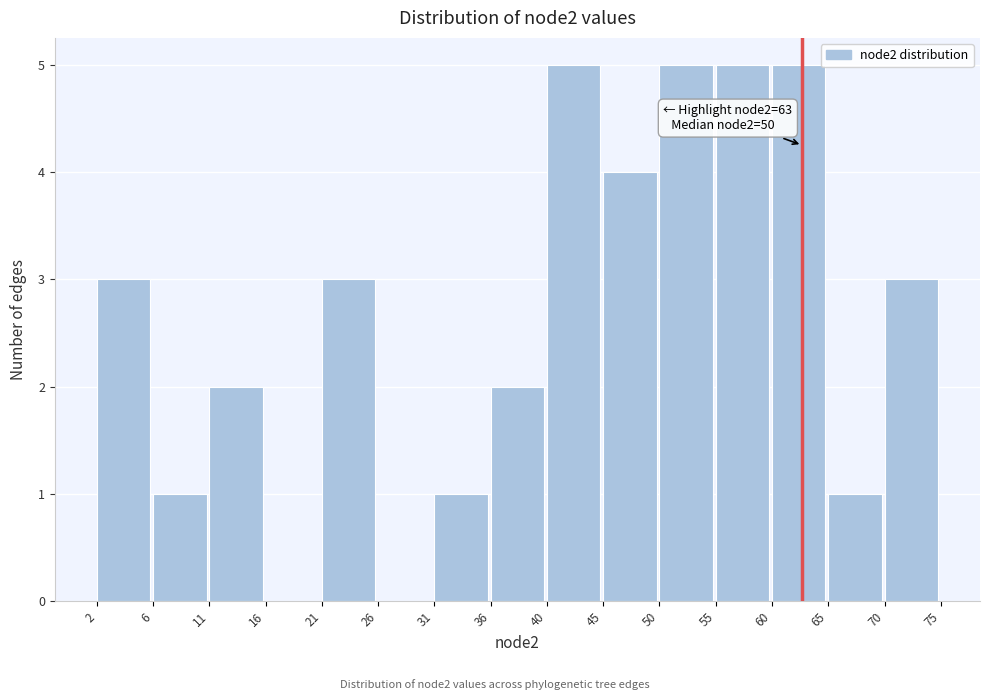

What is the greatest value displayed?

5